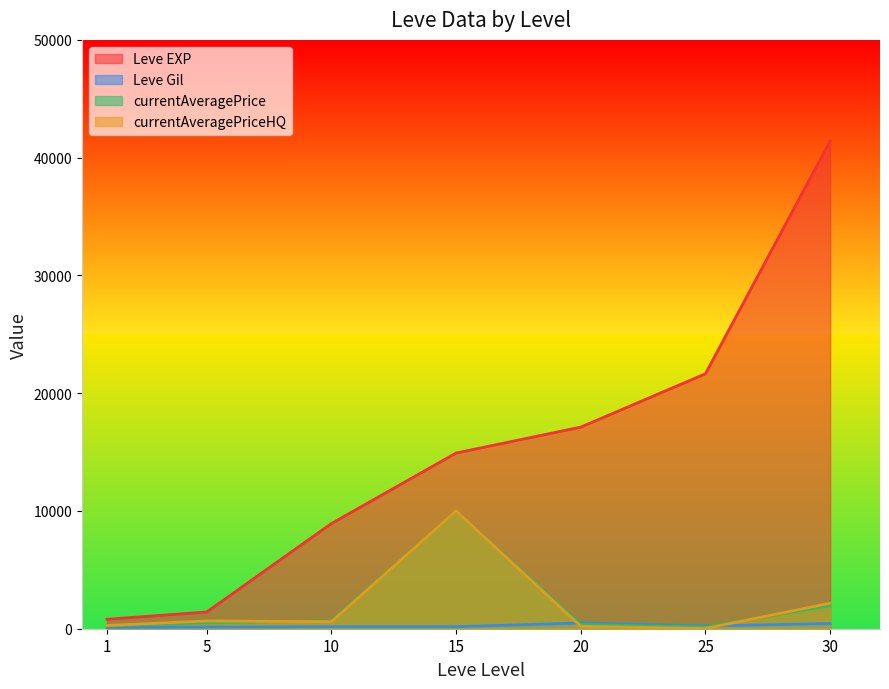

Reading left to right, extract all data points from this chart.

Leve EXP: 1=800.0	5=1420.0	10=8930.0	15=14920.0	20=17120.0	25=21650.0	30=41410.0
Leve Gil: 1=113.0	5=140.0	10=169.0	15=172.0	20=485.0	25=229.0	30=440.0
currentAveragePrice: 1=237.6	5=511.4	10=673.4	15=10000.0	20=363.2	25=144.3	30=1959.8
currentAveragePriceHQ: 1=274.8	5=660.0	10=598.0	15=10000.0	20=205.5	25=19.0	30=2168.4